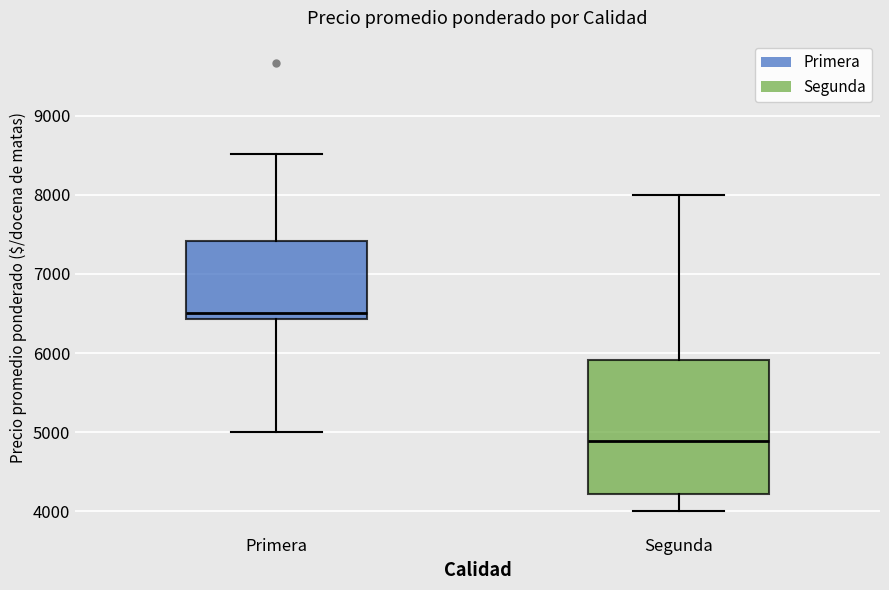

Reading left to right, transcribe this box plot: for each box, give where its median line is, the range the box spans, and where its two whiskers end, as read against the y-axis. The values are not printed on the chart, so give them approximately, as read against the axis.

Primera: median 6500, box 6400 to 7400, whiskers 5000 to 8500
Segunda: median 4900, box 4200 to 5900, whiskers 4000 to 8000